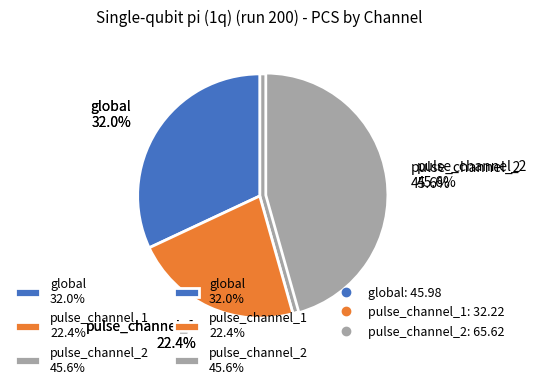

Combined, what portion of the pie is pulse_channel_1 and global?

54.4%